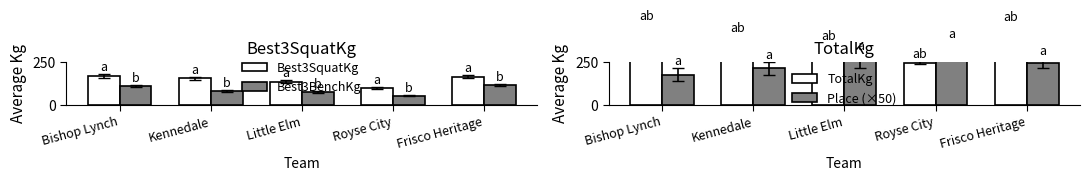

What is the approximate value of Best3BenchKg at Kennedale?

81.7